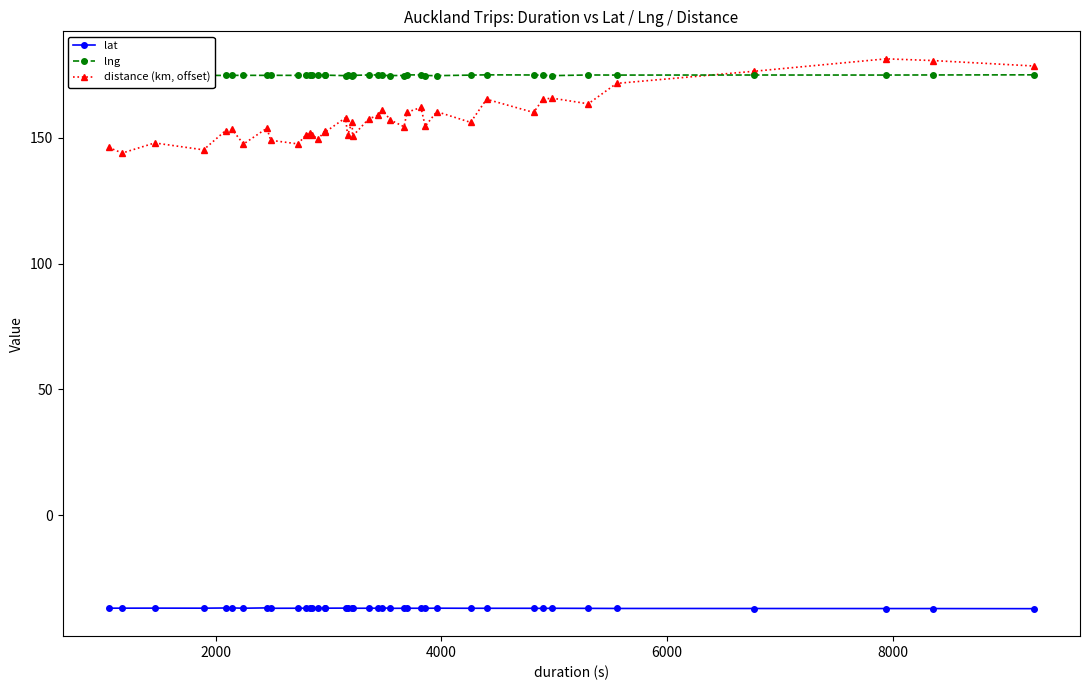

Which series has the largest range (max minus min)?

distance (km, offset)